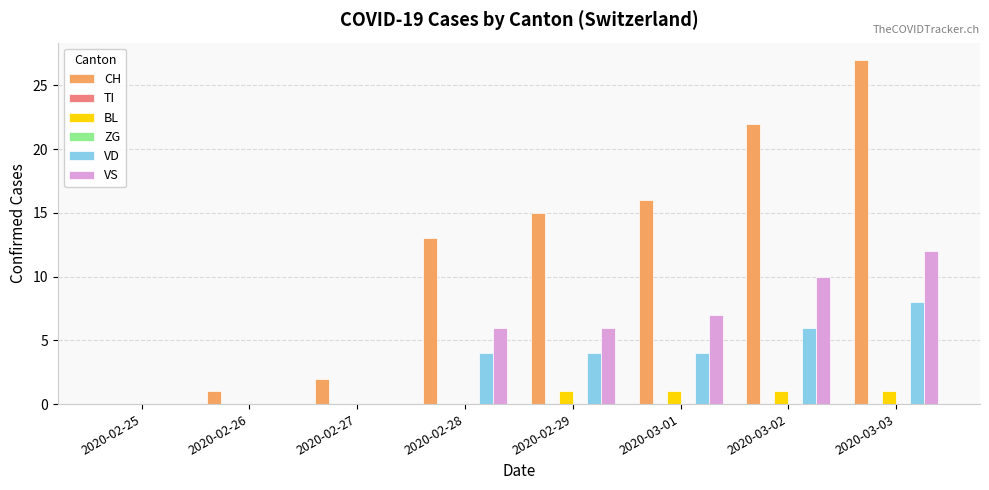

What is the label of the 6th bar from the left?

2020-03-01